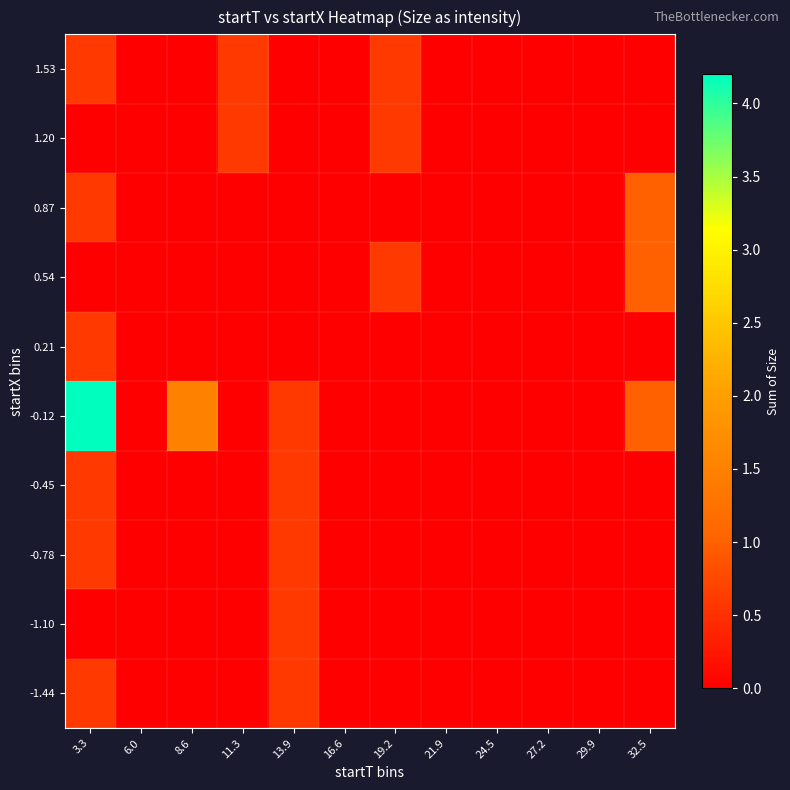

Reading right to left, extract all data points from this chart.

-1.44: 32.5=0.0	29.9=0.0	27.2=0.0	24.5=0.0	21.9=0.0	19.2=0.0	16.6=0.0	13.9=0.6	11.3=0.0	8.6=0.0	6.0=0.0	3.3=0.6
-1.10: 32.5=0.0	29.9=0.0	27.2=0.0	24.5=0.0	21.9=0.0	19.2=0.0	16.6=0.0	13.9=0.6	11.3=0.0	8.6=0.0	6.0=0.0	3.3=0.0
-0.78: 32.5=0.0	29.9=0.0	27.2=0.0	24.5=0.0	21.9=0.0	19.2=0.0	16.6=0.0	13.9=0.6	11.3=0.0	8.6=0.0	6.0=0.0	3.3=0.6
-0.45: 32.5=0.0	29.9=0.0	27.2=0.0	24.5=0.0	21.9=0.0	19.2=0.0	16.6=0.0	13.9=0.6	11.3=0.0	8.6=0.0	6.0=0.0	3.3=0.6
-0.12: 32.5=1.0	29.9=0.0	27.2=0.0	24.5=0.0	21.9=0.0	19.2=0.0	16.6=0.0	13.9=0.6	11.3=0.0	8.6=1.5	6.0=0.0	3.3=4.2
0.21: 32.5=0.0	29.9=0.0	27.2=0.0	24.5=0.0	21.9=0.0	19.2=0.0	16.6=0.0	13.9=0.0	11.3=0.0	8.6=0.0	6.0=0.0	3.3=0.6
0.54: 32.5=1.0	29.9=0.0	27.2=0.0	24.5=0.0	21.9=0.0	19.2=0.6	16.6=0.0	13.9=0.0	11.3=0.0	8.6=0.0	6.0=0.0	3.3=0.0
0.87: 32.5=1.0	29.9=0.0	27.2=0.0	24.5=0.0	21.9=0.0	19.2=0.0	16.6=0.0	13.9=0.0	11.3=0.0	8.6=0.0	6.0=0.0	3.3=0.6
1.20: 32.5=0.0	29.9=0.0	27.2=0.0	24.5=0.0	21.9=0.0	19.2=0.6	16.6=0.0	13.9=0.0	11.3=0.6	8.6=0.0	6.0=0.0	3.3=0.0
1.53: 32.5=0.0	29.9=0.0	27.2=0.0	24.5=0.0	21.9=0.0	19.2=0.6	16.6=0.0	13.9=0.0	11.3=0.6	8.6=0.0	6.0=0.0	3.3=0.6